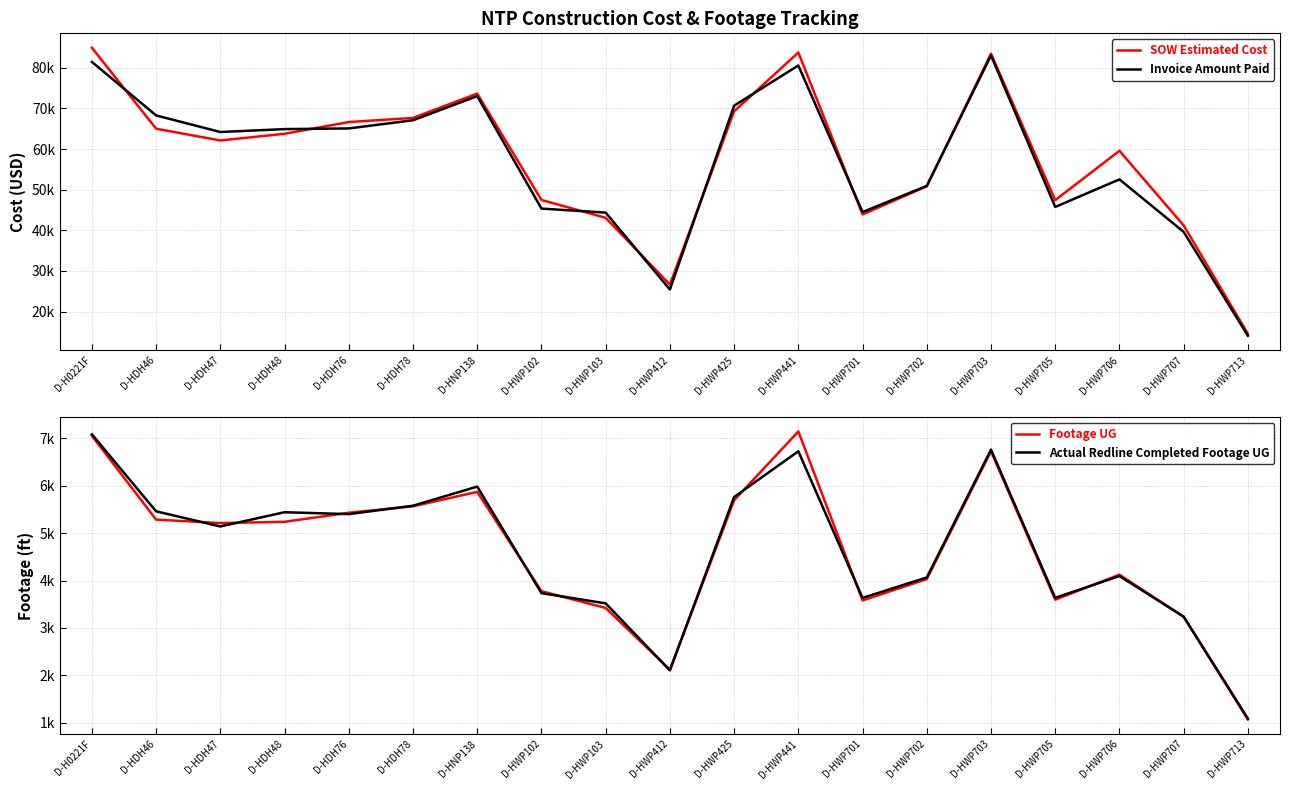

Which category has the highest value in the Actual Redline Completed Footage UG series?

D-H0221F